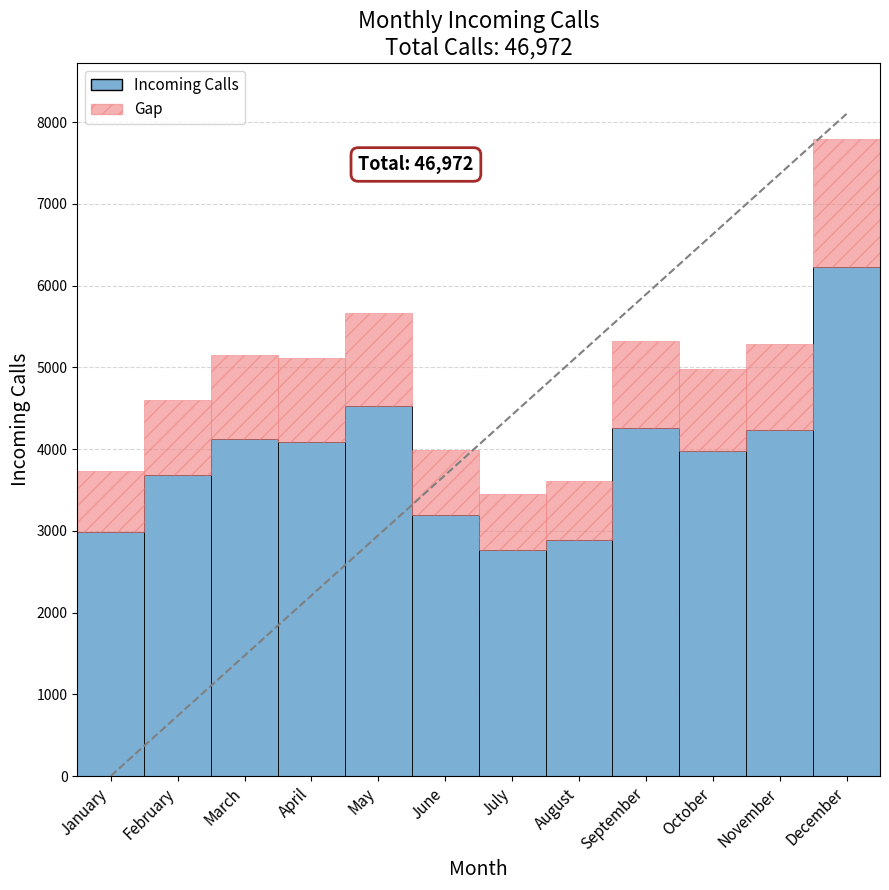

Which category has the lowest value across all series?

July